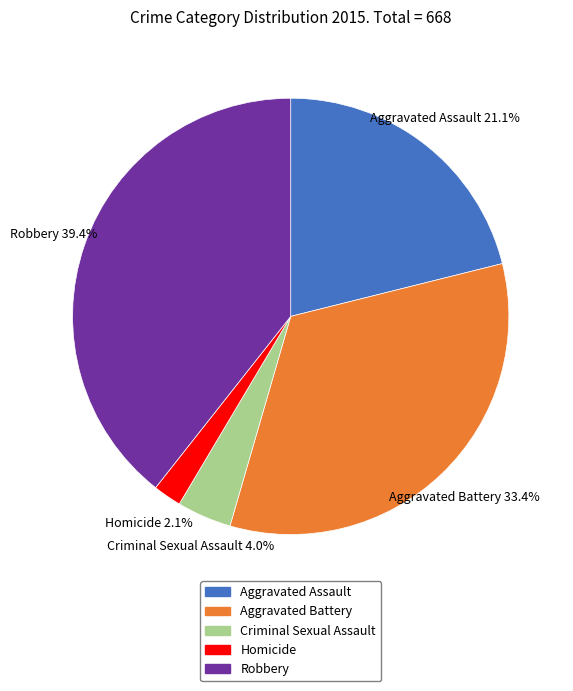

True or false: Criminal Sexual Assault accounts for 4% of the total.

True